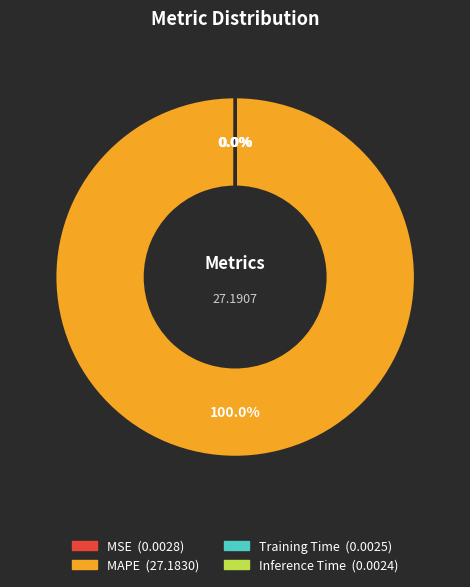

Which category accounts for the majority?

MAPE